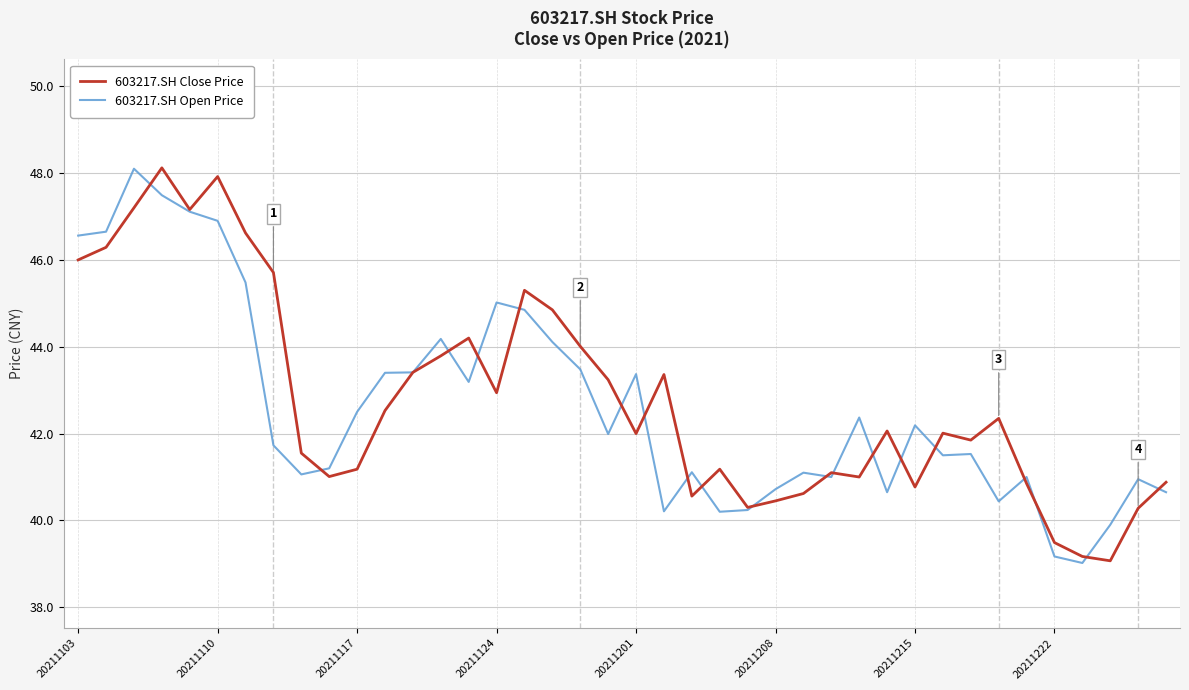

What is the maximum value for 603217.SH Close Price?

48.1